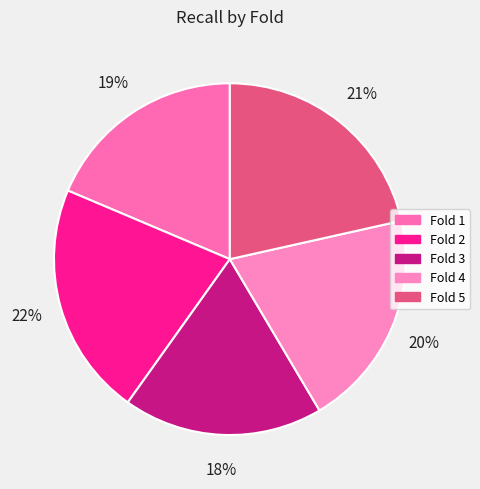

What is the smallest slice in the pie chart?

Fold 3